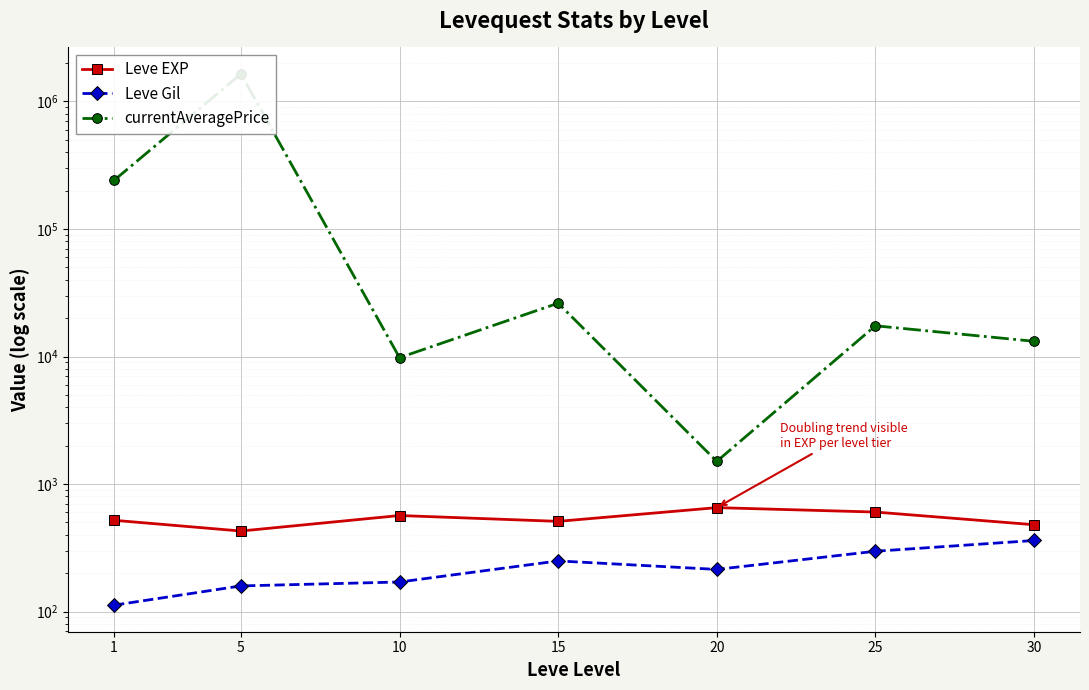

Which series has the largest range (max minus min)?

currentAveragePrice